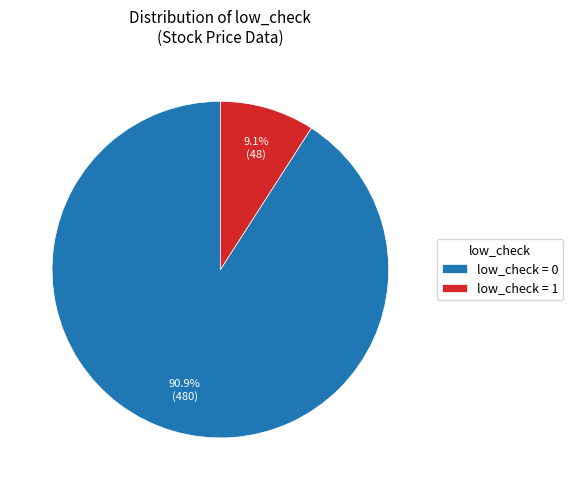

Between low_check = 1 and low_check = 0, which is larger?

low_check = 0